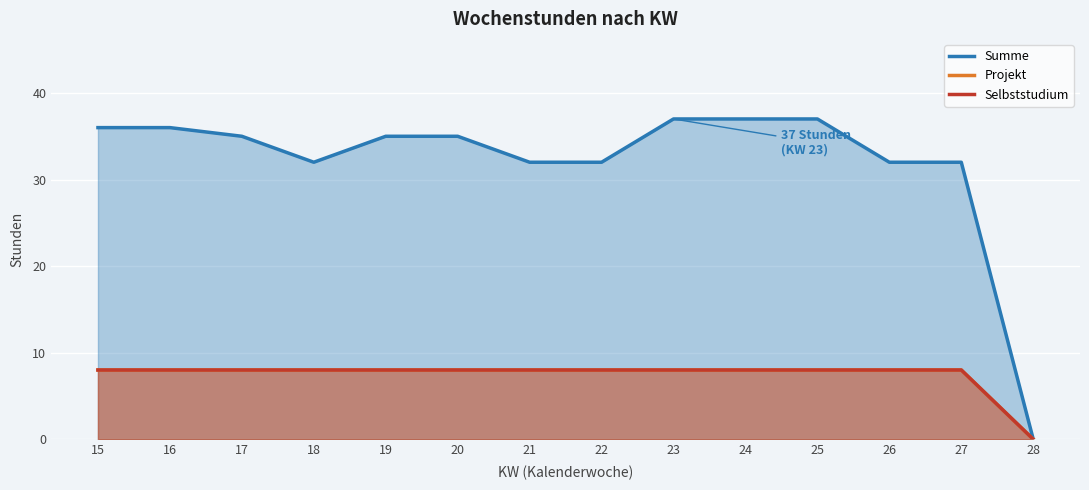

Rank the categories by Selbststudium value from highest to lowest.

15, 16, 17, 18, 19, 20, 21, 22, 23, 24, 25, 26, 27, 28